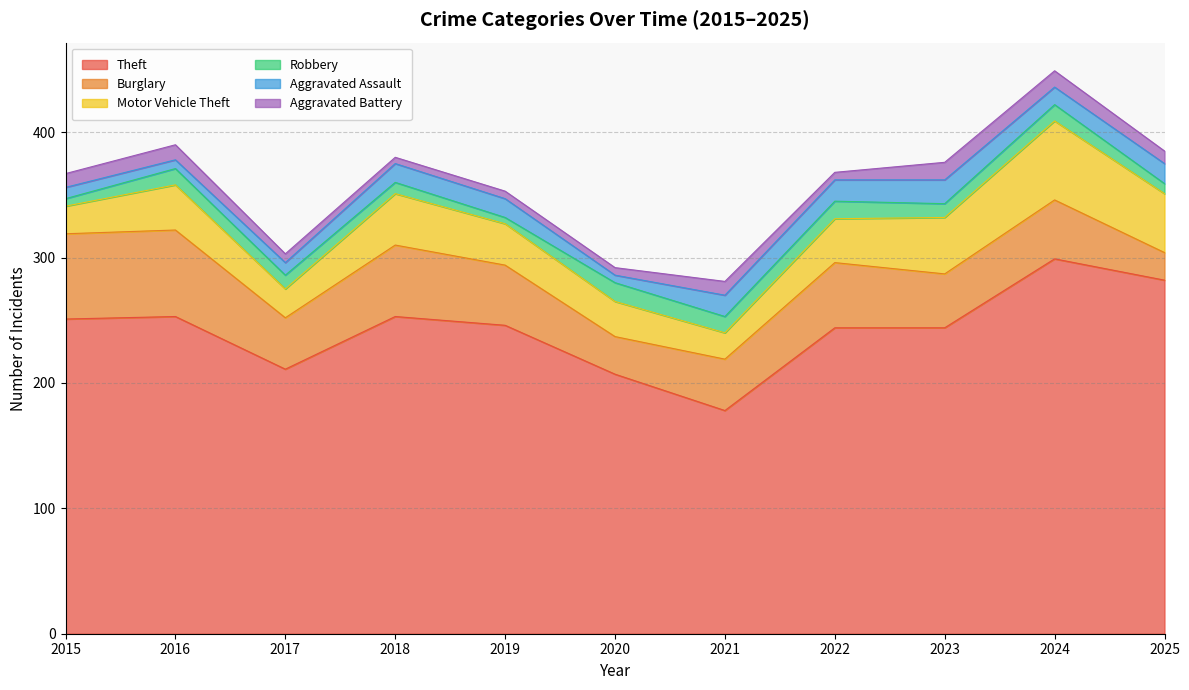

What is the smallest value displayed?

5